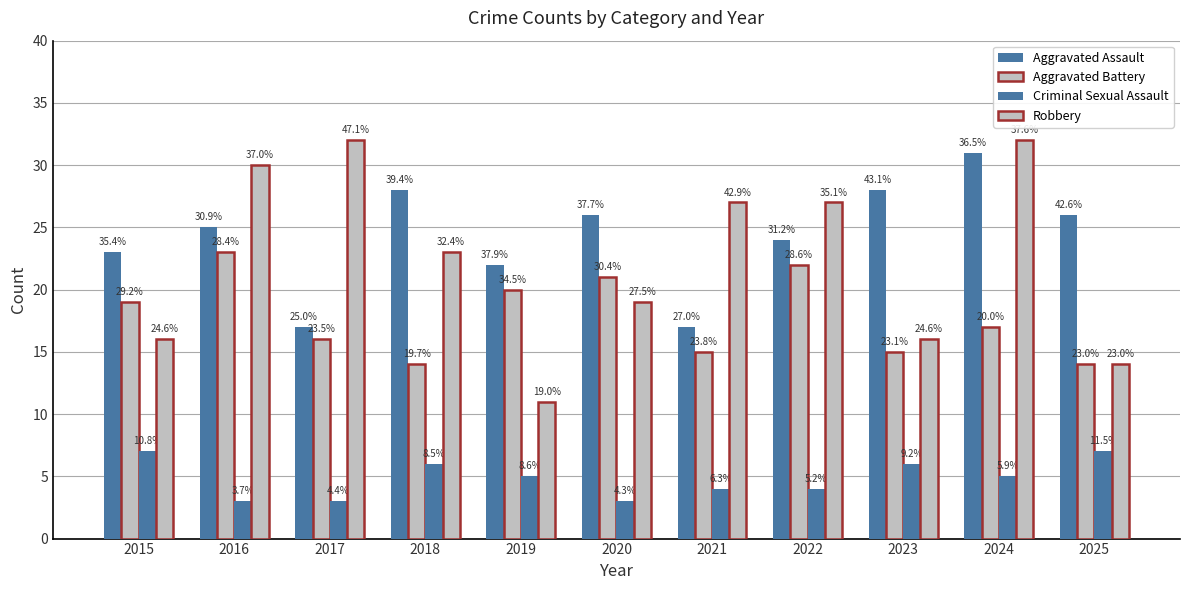

How many bars are there in total?

44